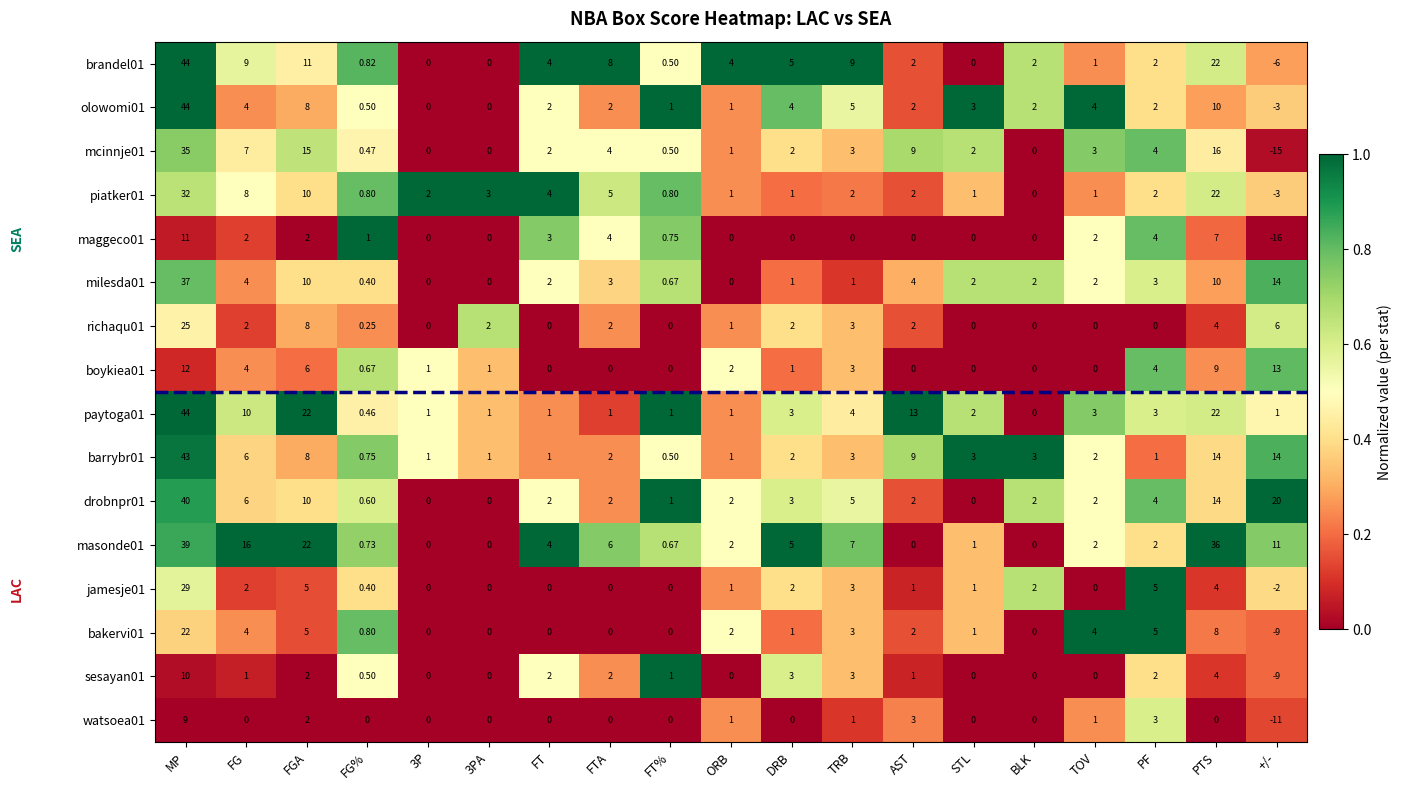

Which category has the highest value across all series?

MP